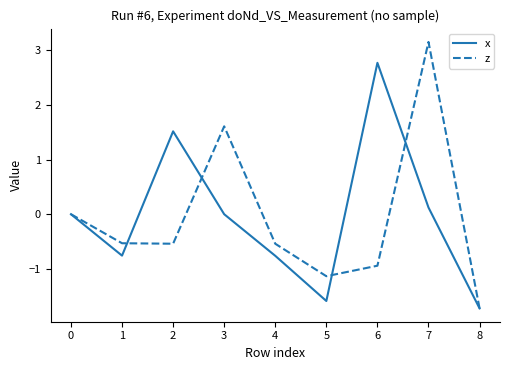

What is the total value across all series at 7?

3.3